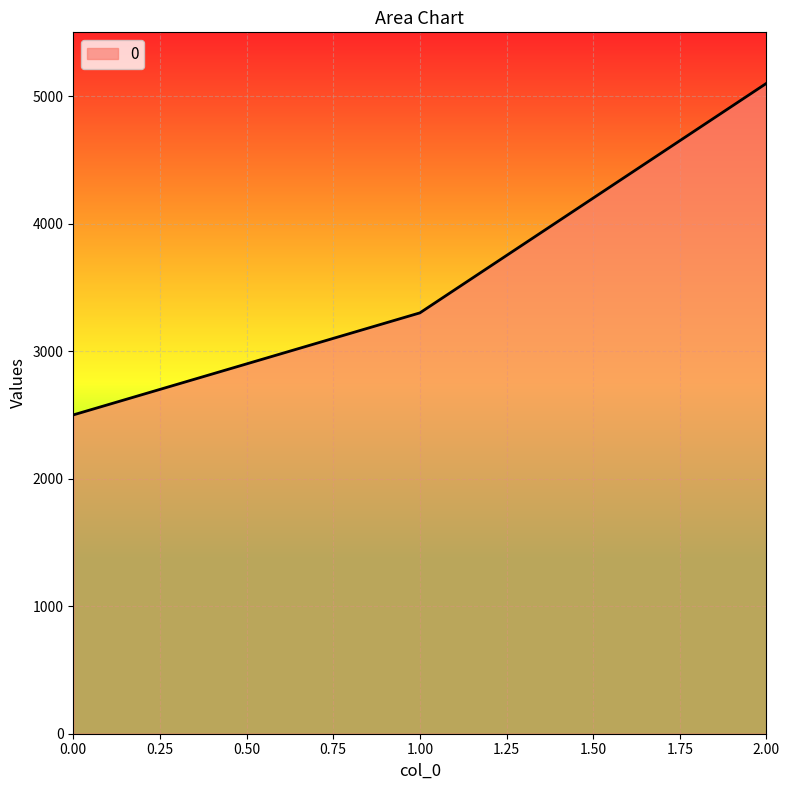

Is it true that the value at 2.00 is 5100?

True